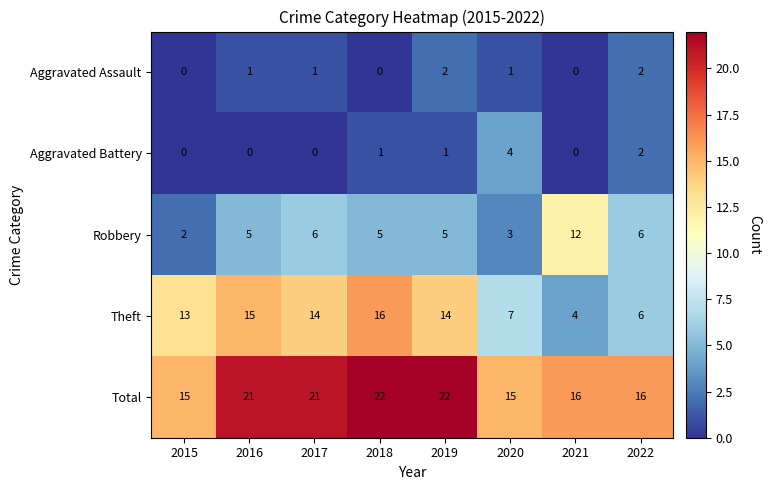

What is the difference between the Total values at 2015 and 2018?

7